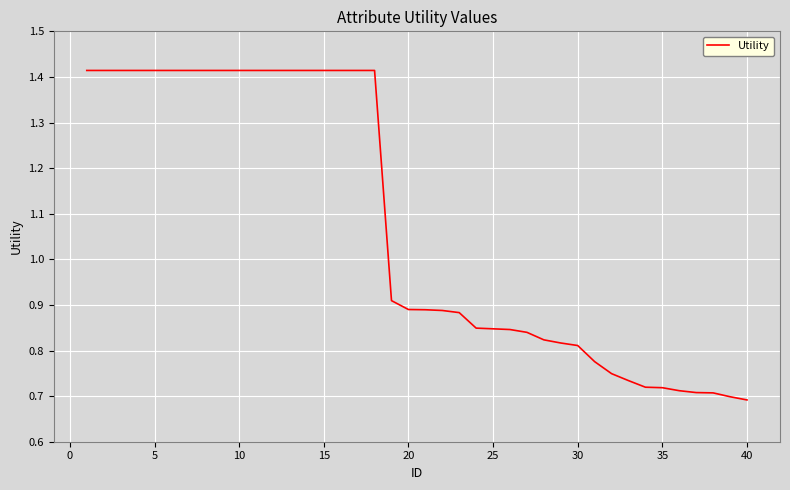

The chart shows a value of 0.2 at 20. True or false?

False